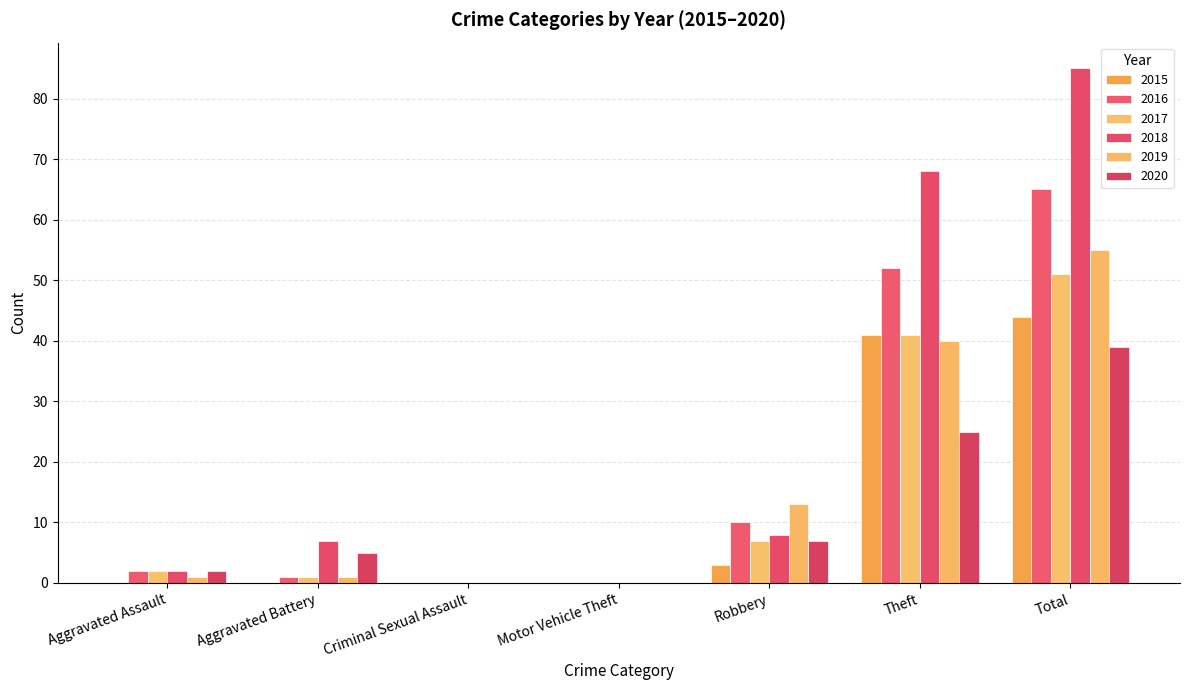

Reading left to right, extract all data points from this chart.

2015: 0	0	0	0	3	41	44
2016: 2	1	0	0	10	52	65
2017: 2	1	0	0	7	41	51
2018: 2	7	0	0	8	68	85
2019: 1	1	0	0	13	40	55
2020: 2	5	0	0	7	25	39